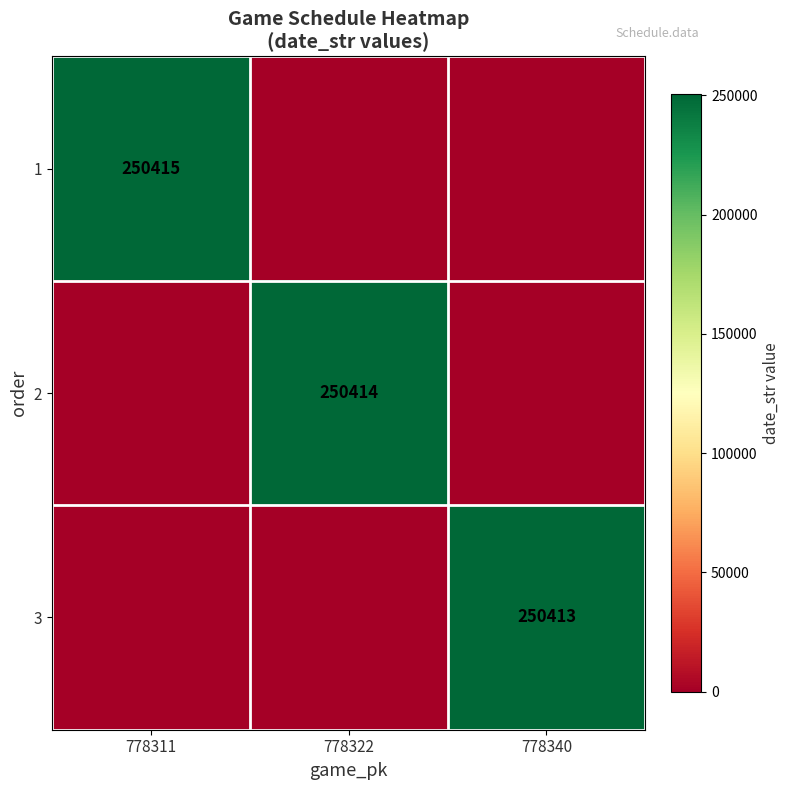

What is the average value of the 3 series?

83471